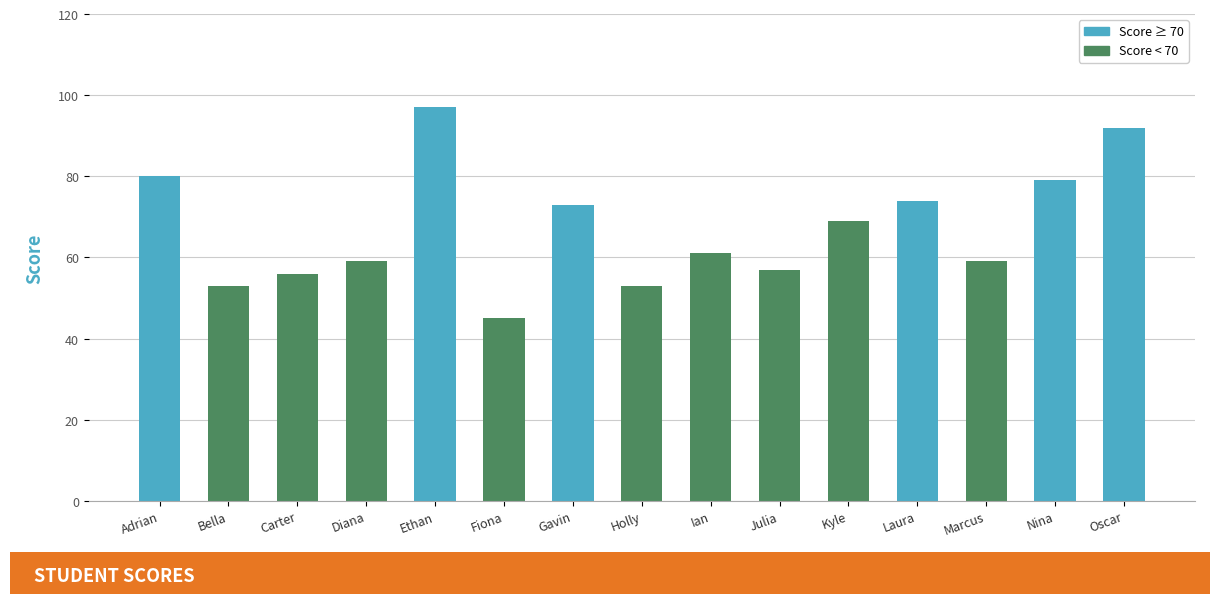

At which label does the data first exceed 61?

Adrian